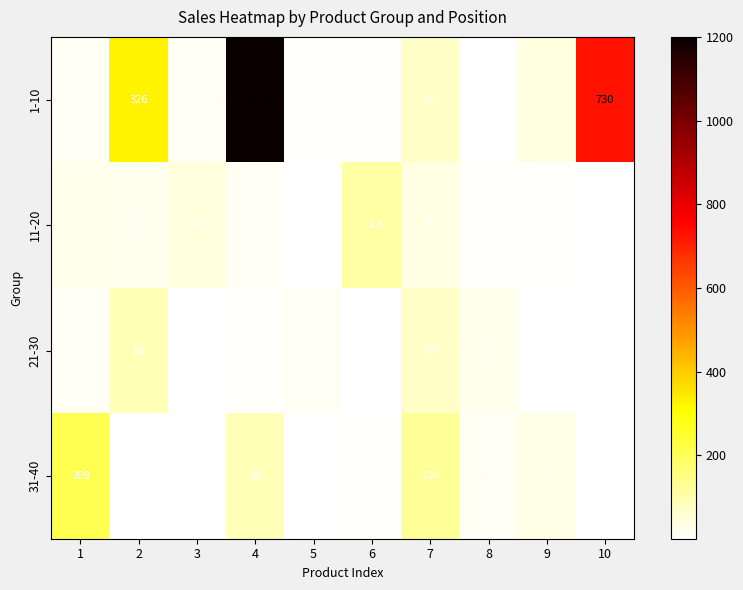

Rank the series at 3 from highest to lowest value.

11-20, 1-10, 21-30, 31-40